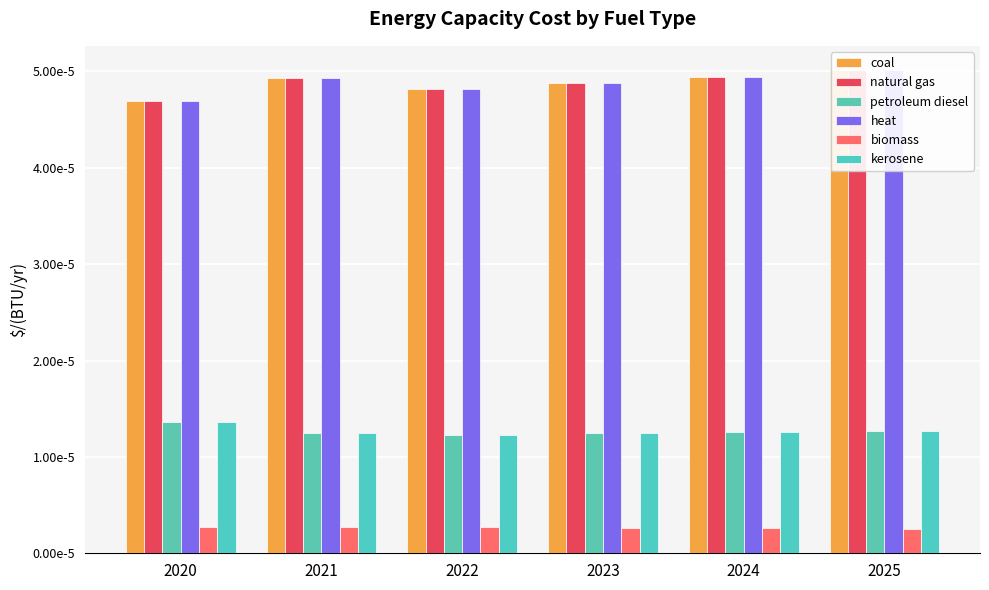

How many series are shown in this chart?

6